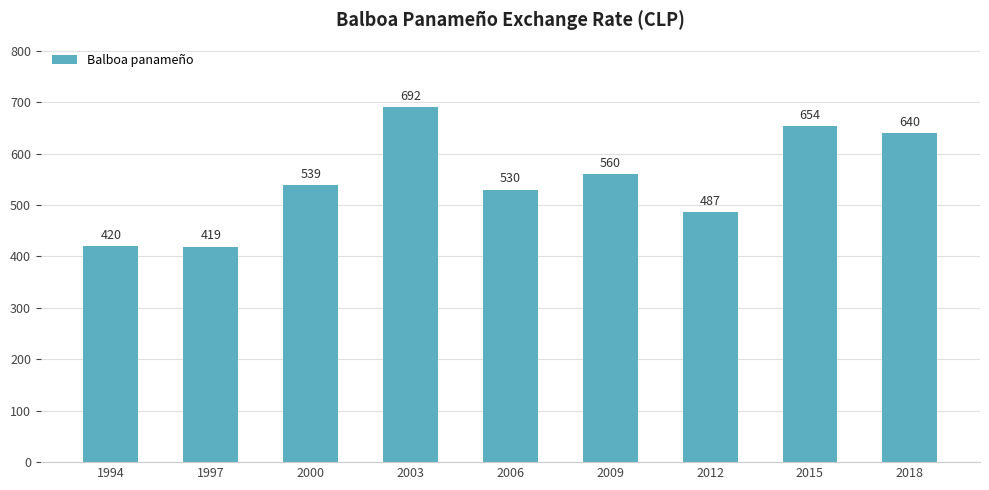

What is the difference between the maximum and minimum values?

272.3